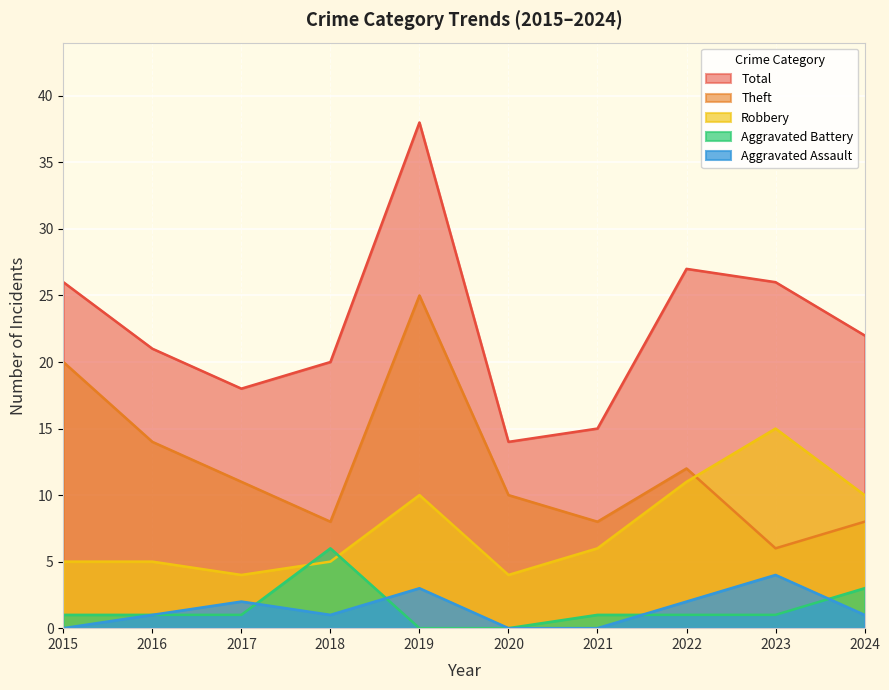

Which series changed the most between 2020 and 2024?

Total